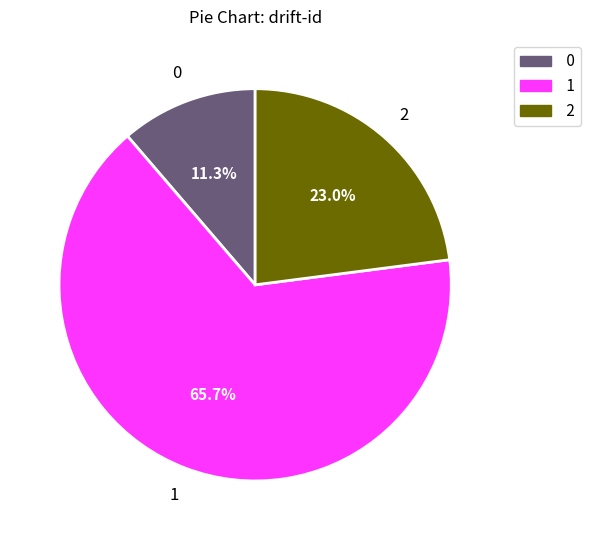

What percentage is the 1 slice, to the nearest percent?

66%